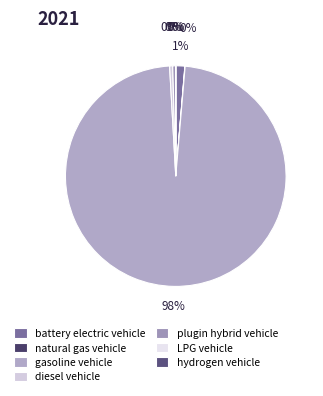

Does battery electric vehicle represent more than half of the total?

No